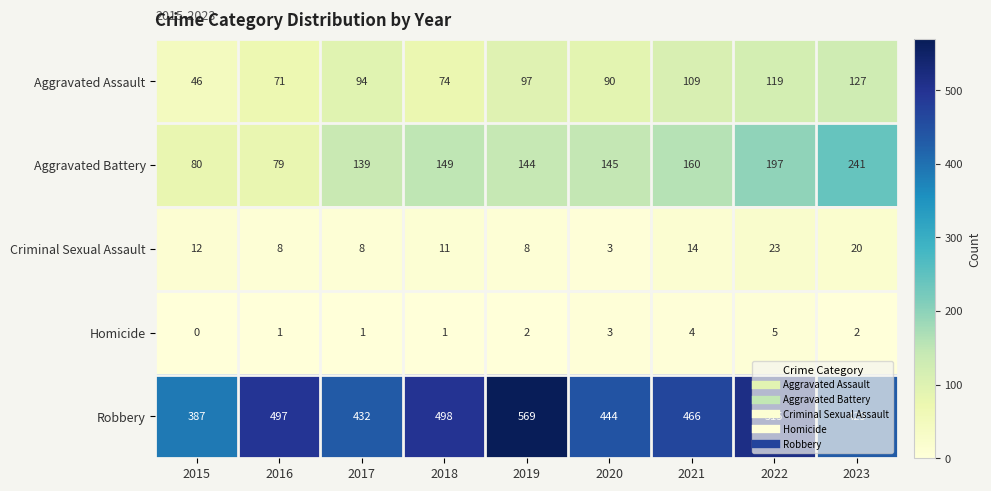

How many values in the Homicide series are below 2?

4